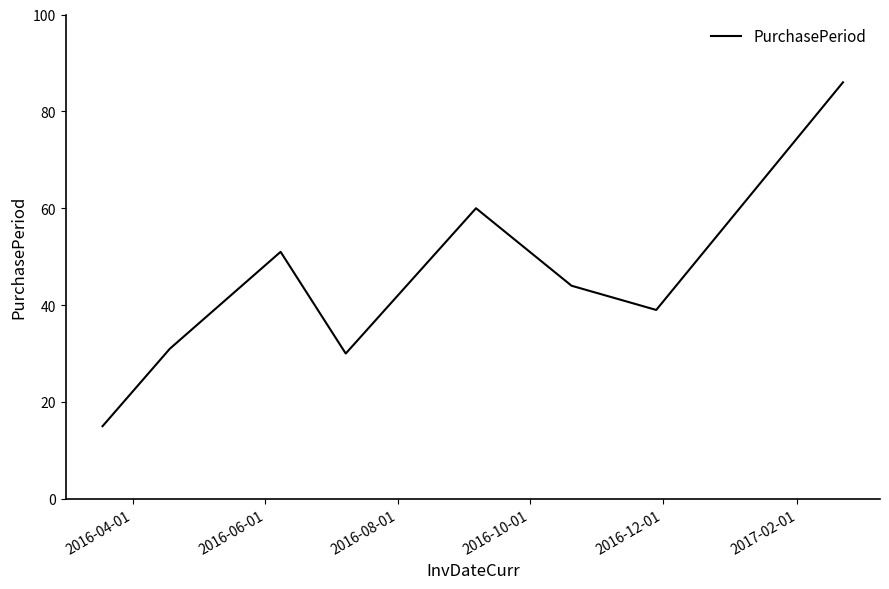

What is the minimum value shown in the chart?

15